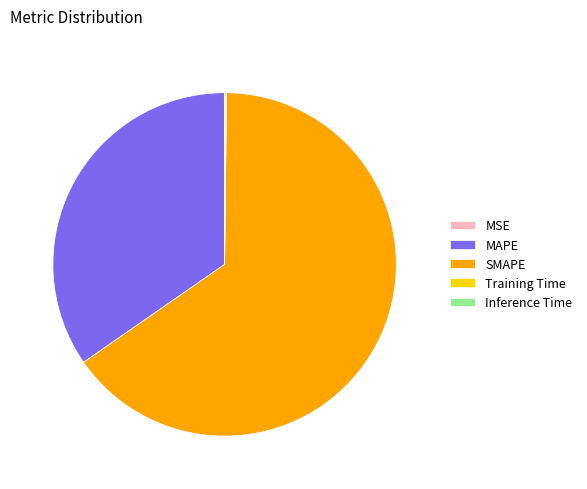

The SMAPE slice represents 58% of the pie. True or false?

False